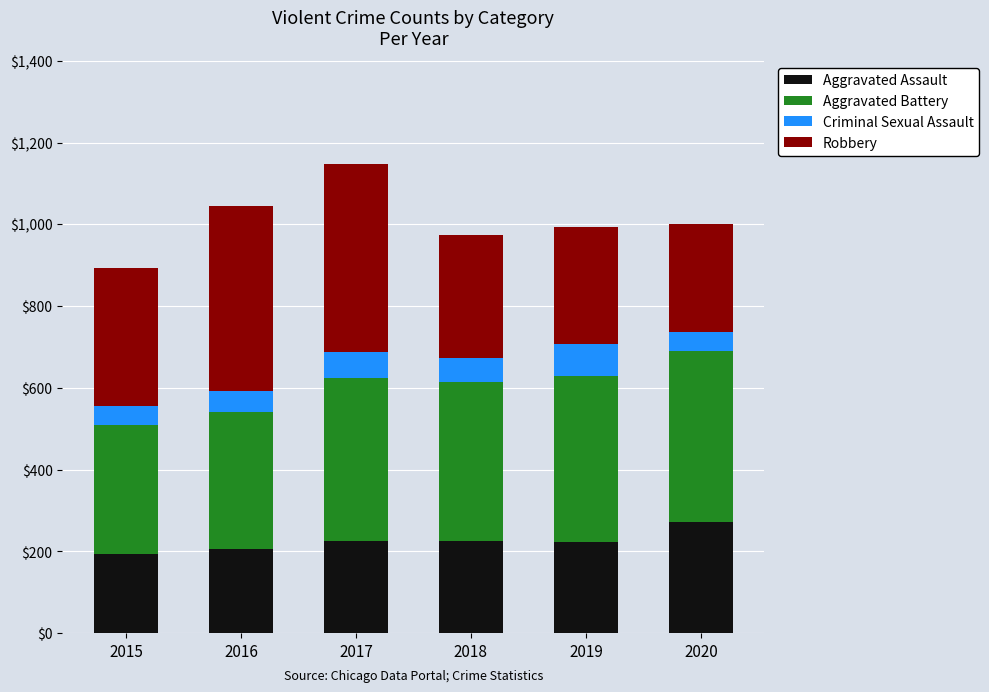

What is the maximum value for Aggravated Assault?

273